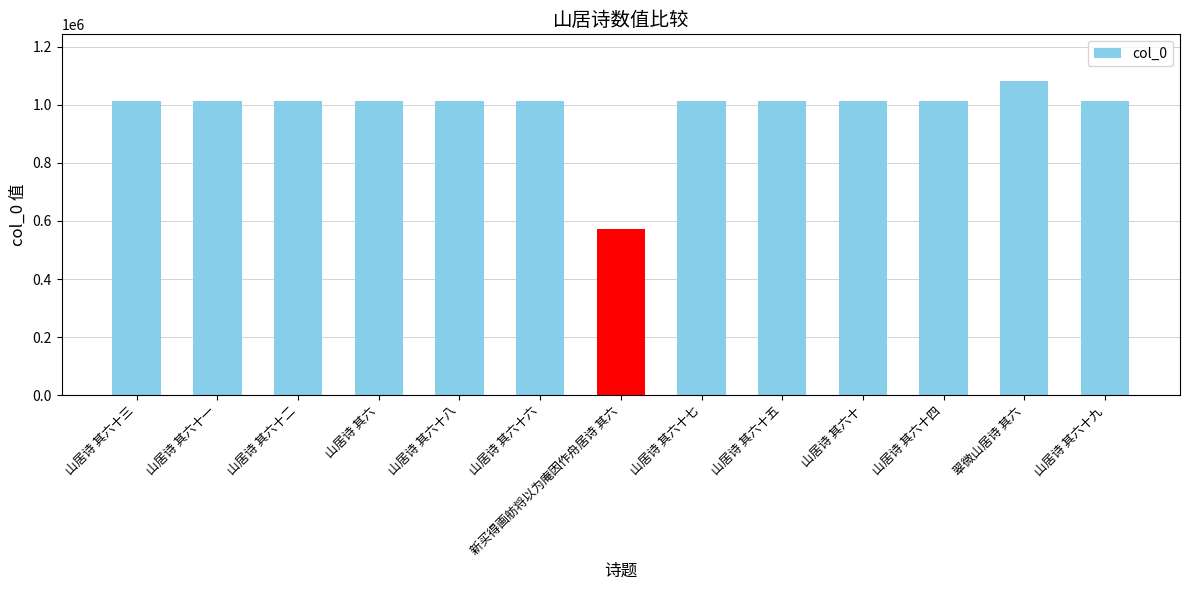

The chart shows a value of 1014885 at 山居诗 其六十. True or false?

True